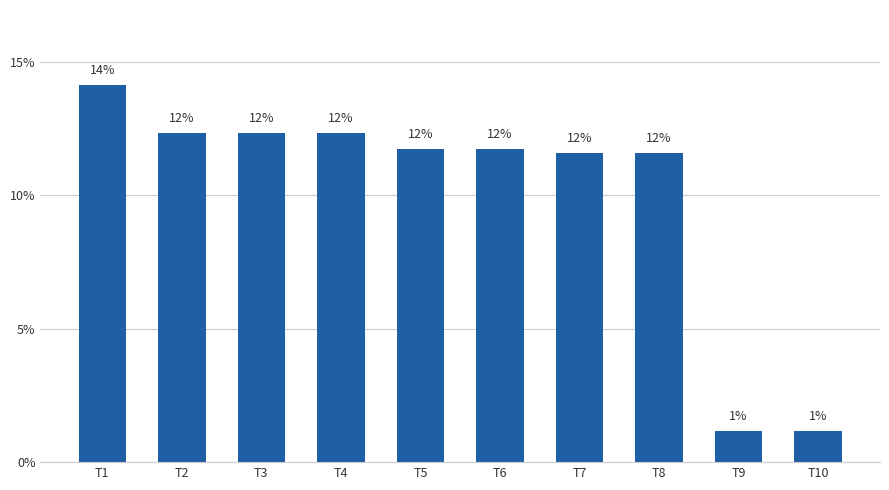

List the labels in order of value, smallest first.

T10, T9, T8, T7, T6, T5, T4, T3, T2, T1